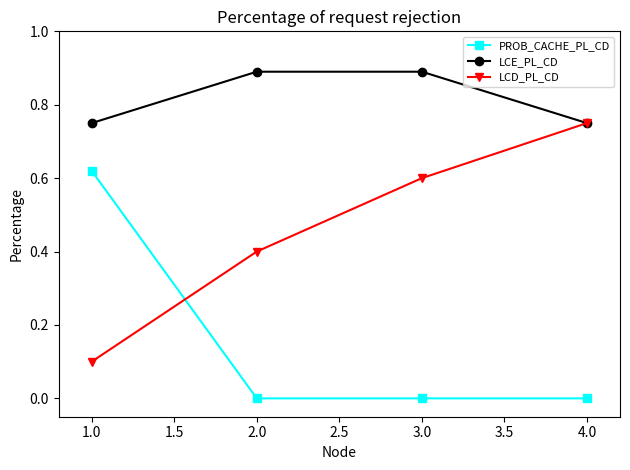

What are all the series names shown in the legend?

PROB_CACHE_PL_CD, LCE_PL_CD, LCD_PL_CD